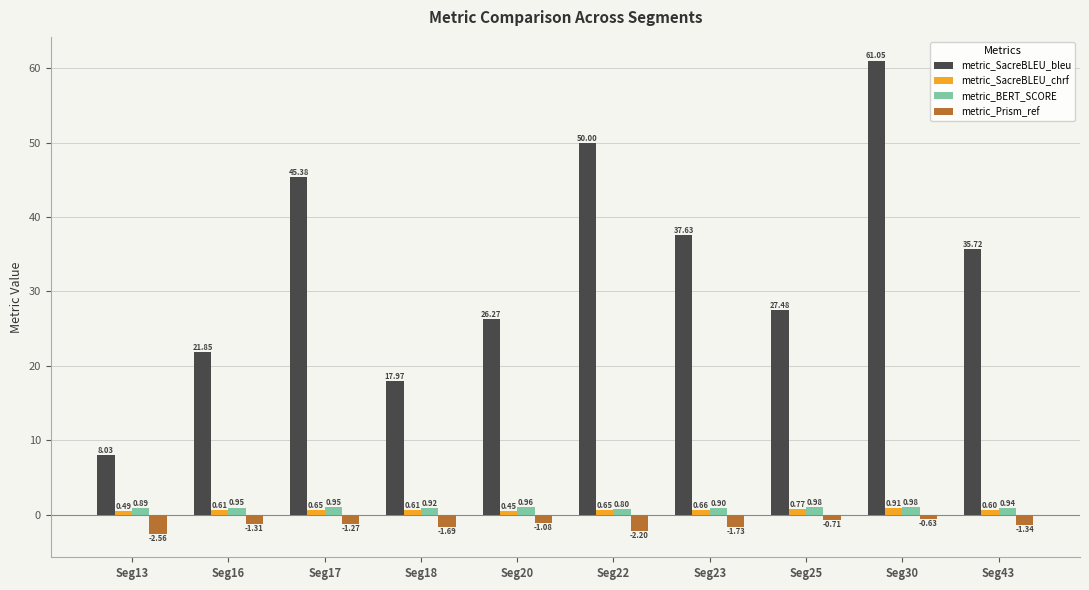

Where does the metric_SacreBLEU_bleu series first go above 35?

Seg17